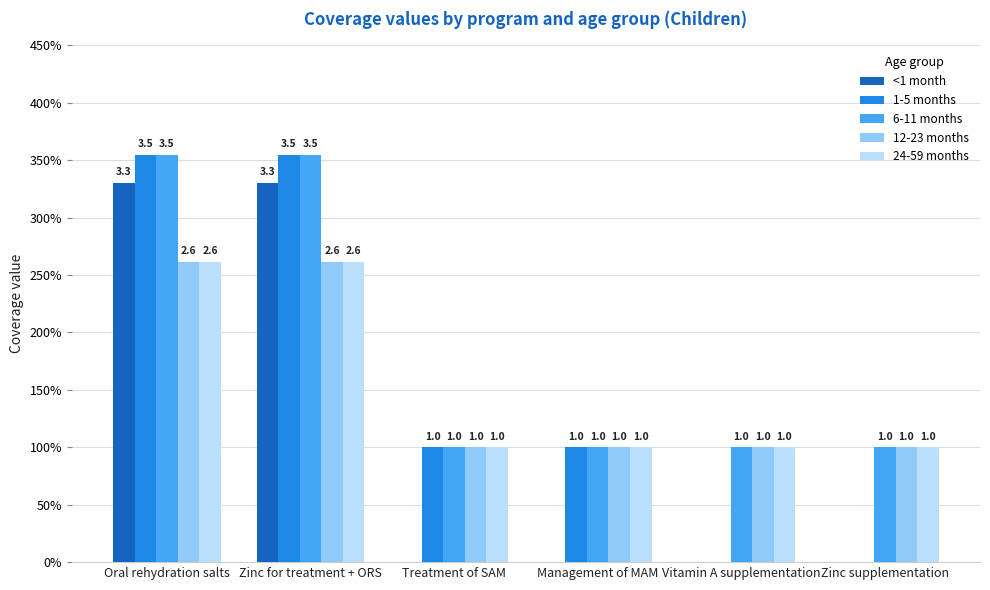

True or false: 24-59 months has a value of 1.8 at Zinc supplementation.

False